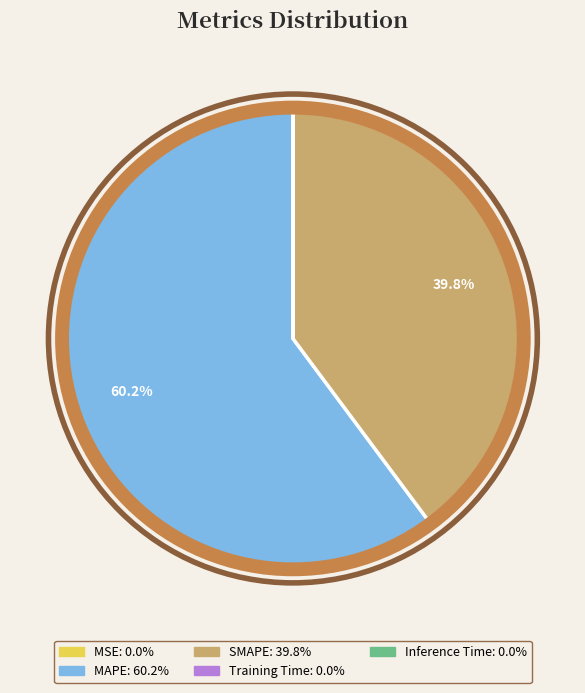

To the nearest percent, what portion does SMAPE represent?

40%